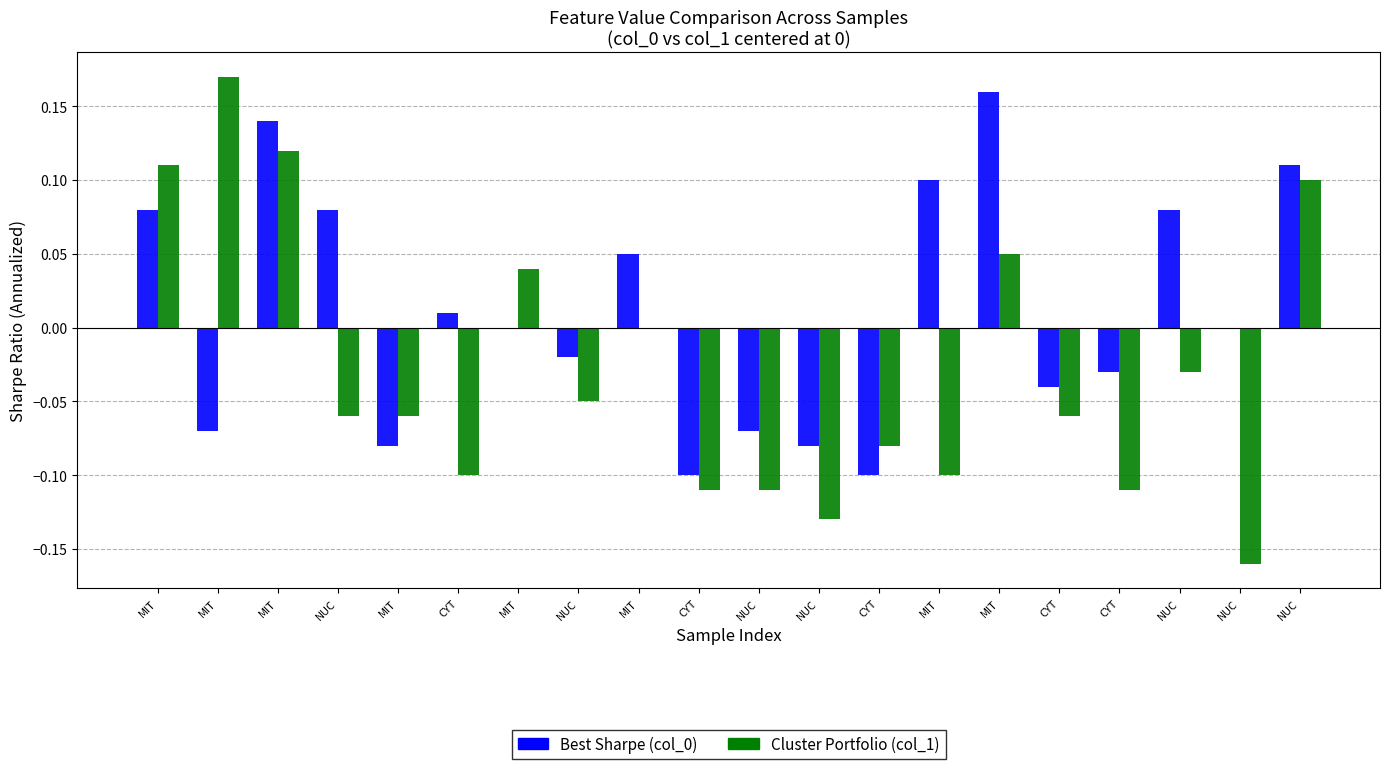

Reading left to right, transcribe all the data shown in this chart.

Best Sharpe (col_0): 0.1	-0.1	0.1	0.1	-0.1	0.0	0.0	-0.0	0.1	-0.1	-0.1	-0.1	-0.1	0.1	0.2	-0.0	-0.0	0.1	0.0	0.1
Cluster Portfolio (col_1): 0.1	0.2	0.1	-0.1	-0.1	-0.1	0.0	-0.0	0.0	-0.1	-0.1	-0.1	-0.1	-0.1	0.1	-0.1	-0.1	-0.0	-0.2	0.1